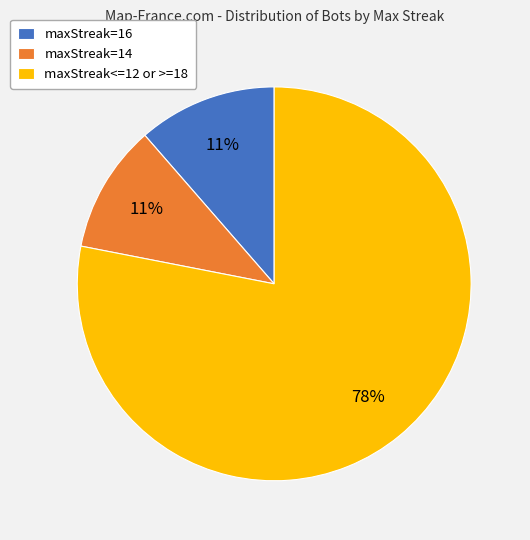

The maxStreak=16 slice represents 23% of the pie. True or false?

False